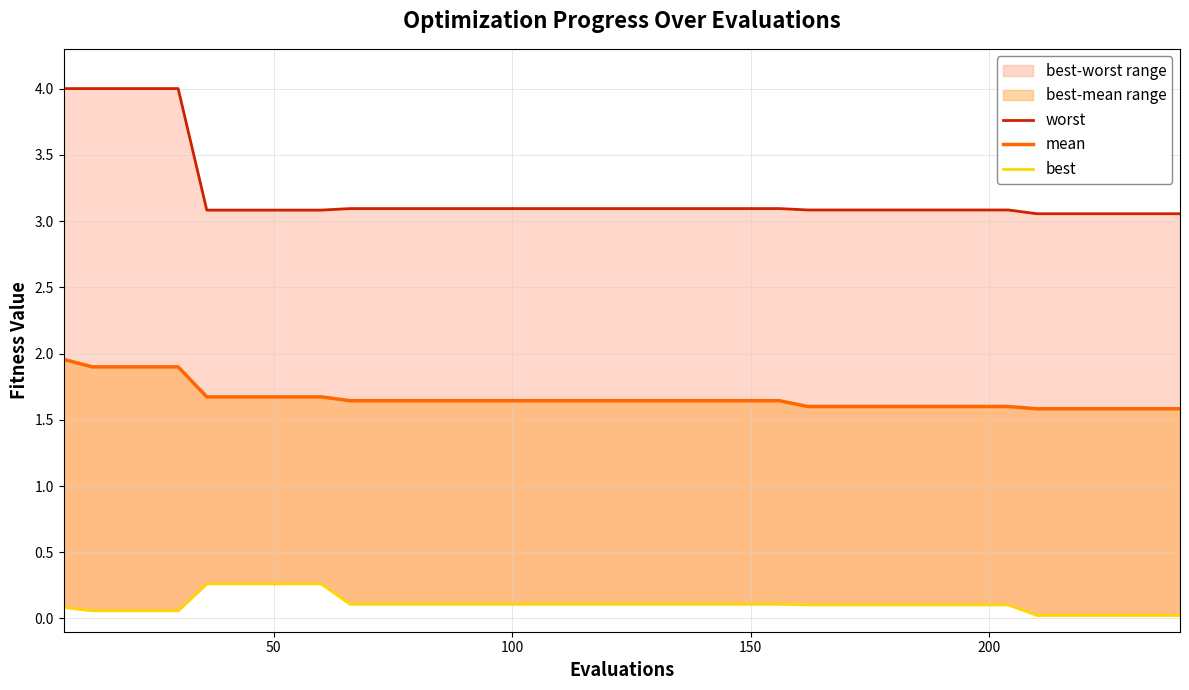

Is it true that best equals 0.1 at 50?

False